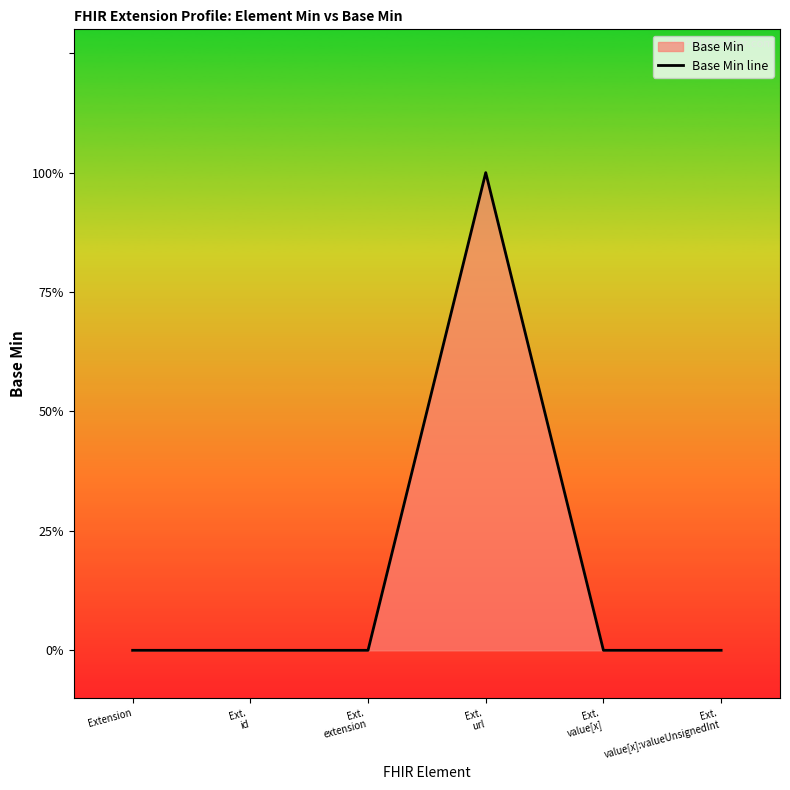

Which label corresponds to the largest value in the chart?

Ext.
url